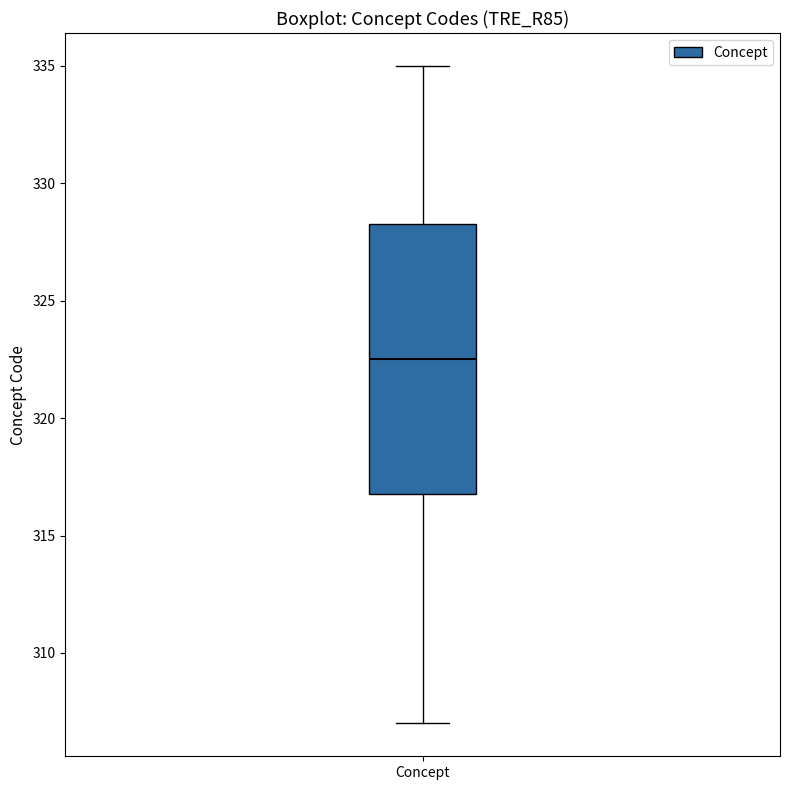

Read this box plot against the y-axis: the position of the median line, the range covered by the box, and the ends of both whiskers. The values are not printed on the chart, so give them approximately, as read against the axis.

median 322.5, box 317.0 to 328.5, whiskers 307.0 to 335.0